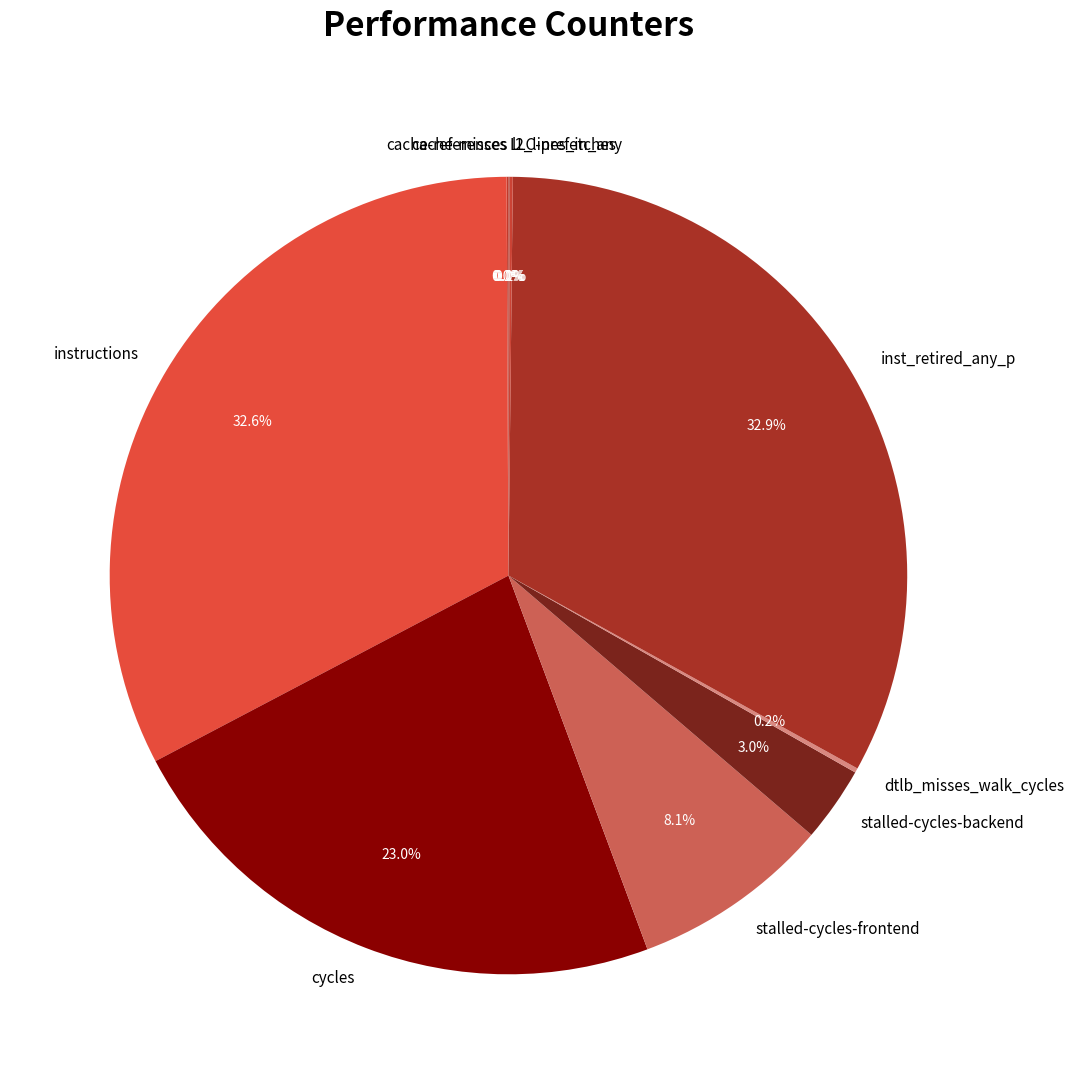

Is there any slice that represents more than half of the pie?

No